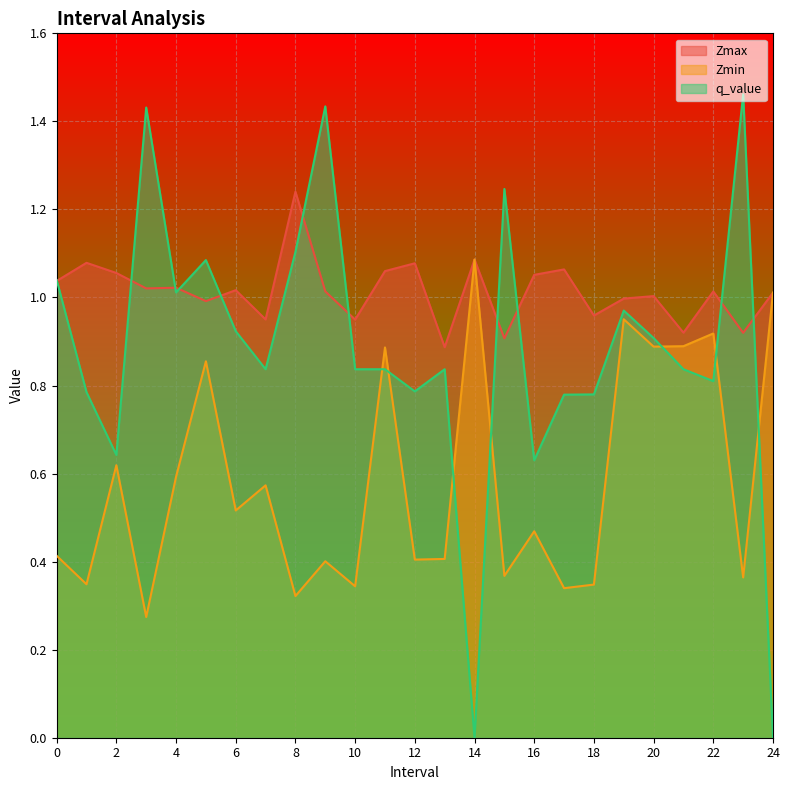

How many lines are shown in the chart?

3